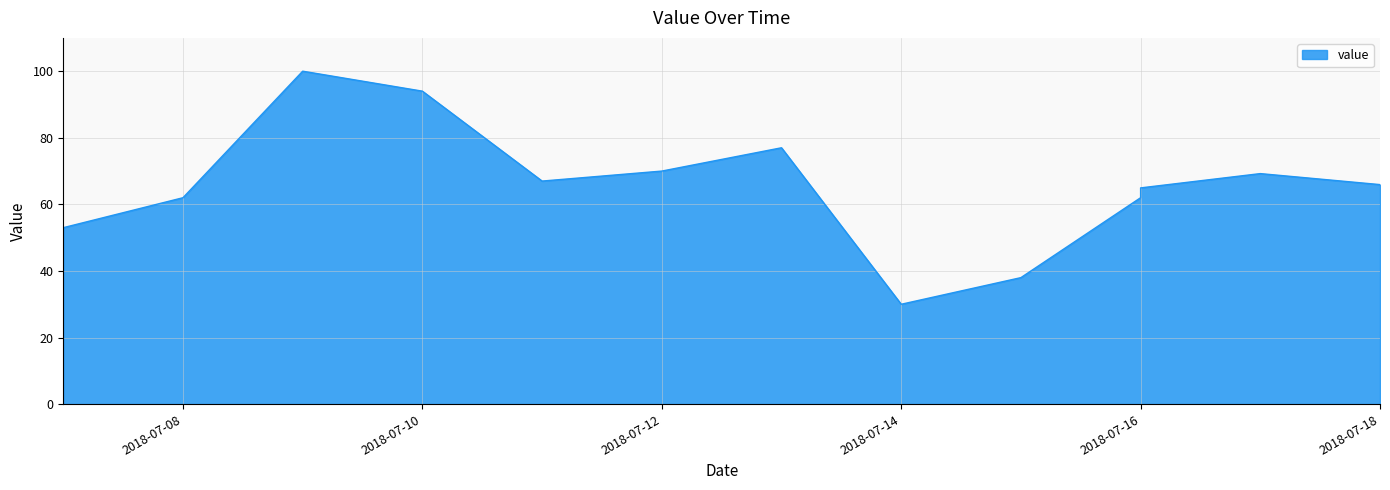

Reading left to right, extract all data points from this chart.

2018-07-07=53.0	2018-07-08=62.0	2018-07-09=100.0	2018-07-10=94.0	2018-07-11=67.0	2018-07-12=70.0	2018-07-13=77.0	2018-07-14=30.0	2018-07-15=38.0	2018-07-16=62.0	2018-07-16=64.9	2018-07-17=69.2	2018-07-18=65.9